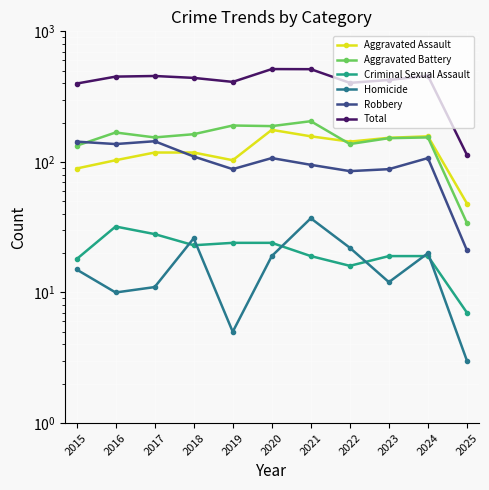

What is the spread (max minus min) of values at 2024?

438